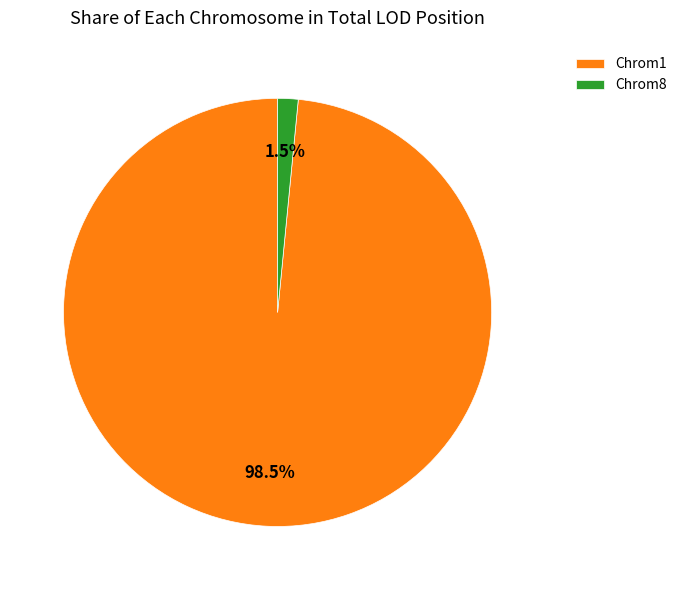

To the nearest percent, what is the average slice percentage?

50%